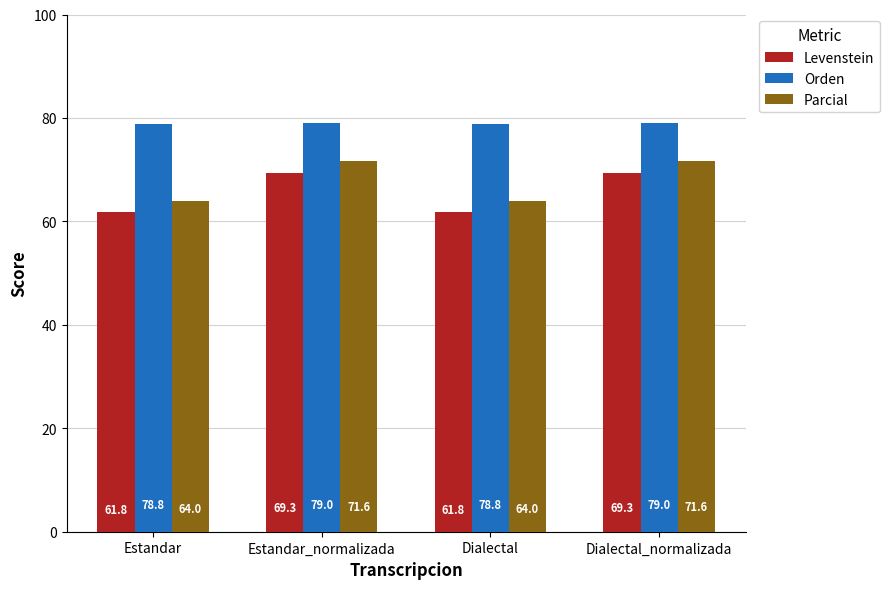

Are the bars horizontal?

No